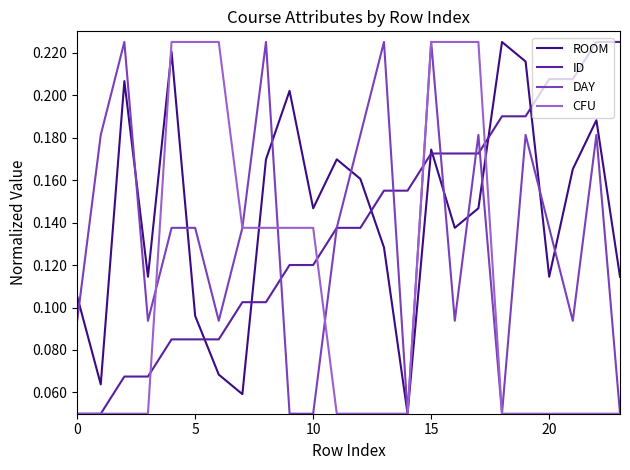

Count the DAY values in the range 0 to 1.

24